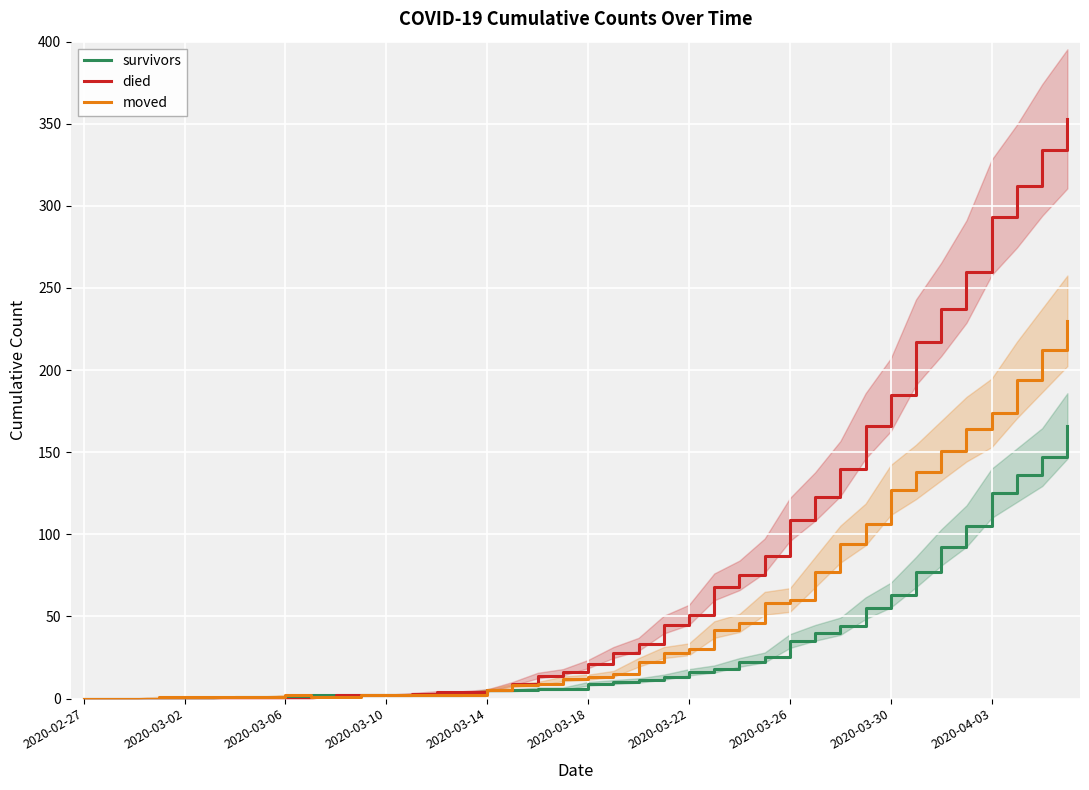

What is the difference between the maximum and minimum values in the moved series?

230